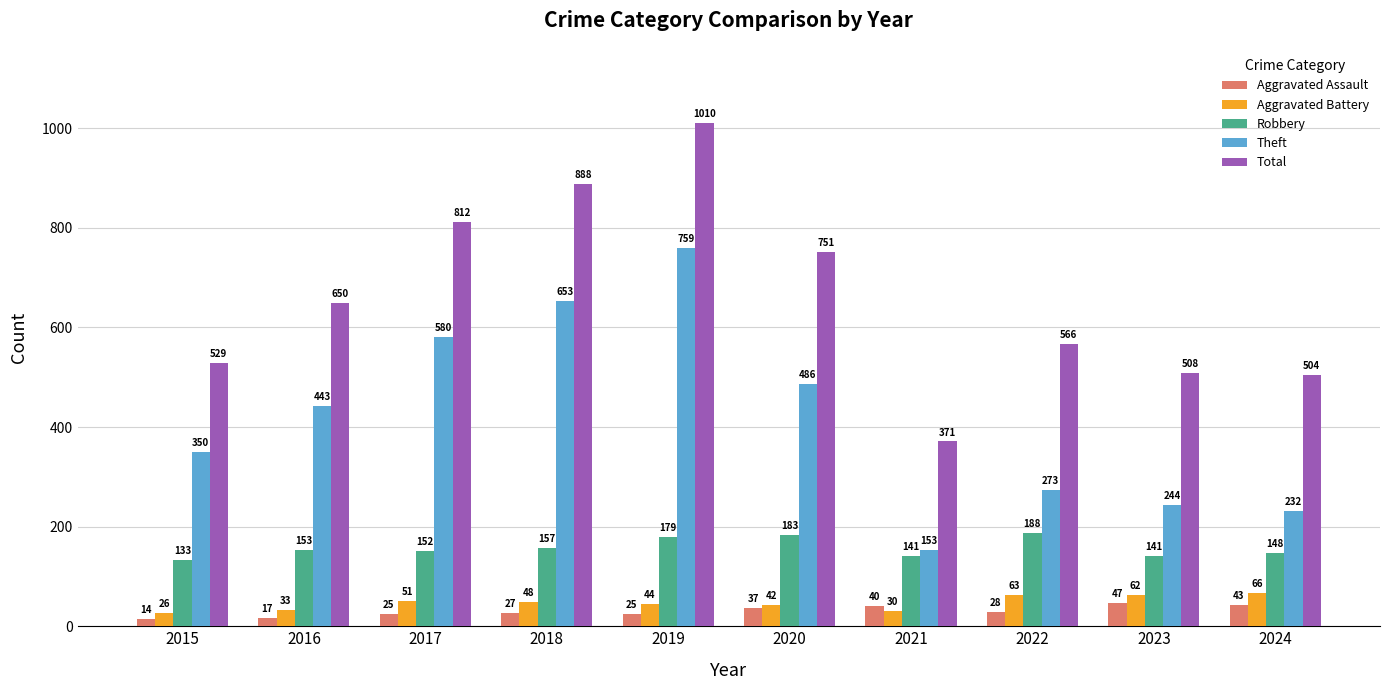

At which category does the chart reach its minimum across all series?

2015